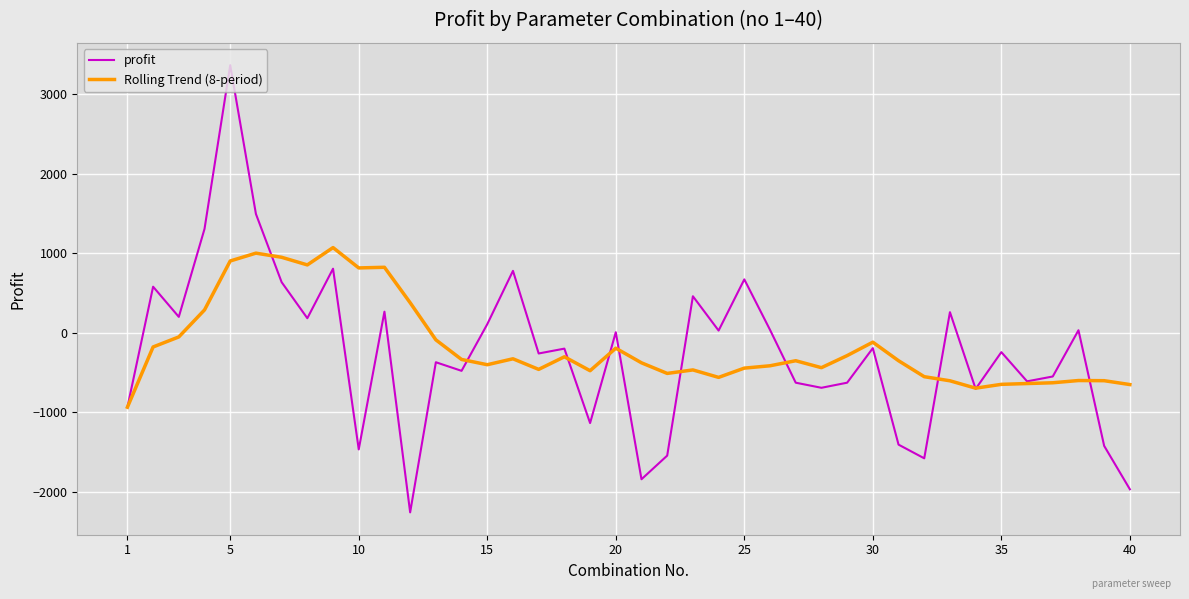

Which series has the largest range (max minus min)?

profit